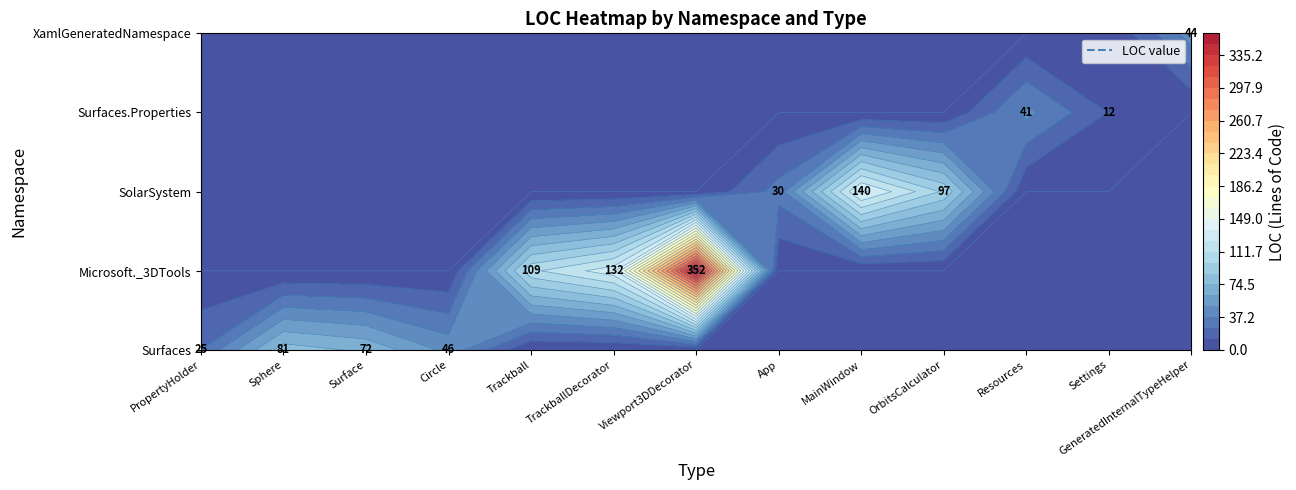

What is the sum of all Surface values?

72